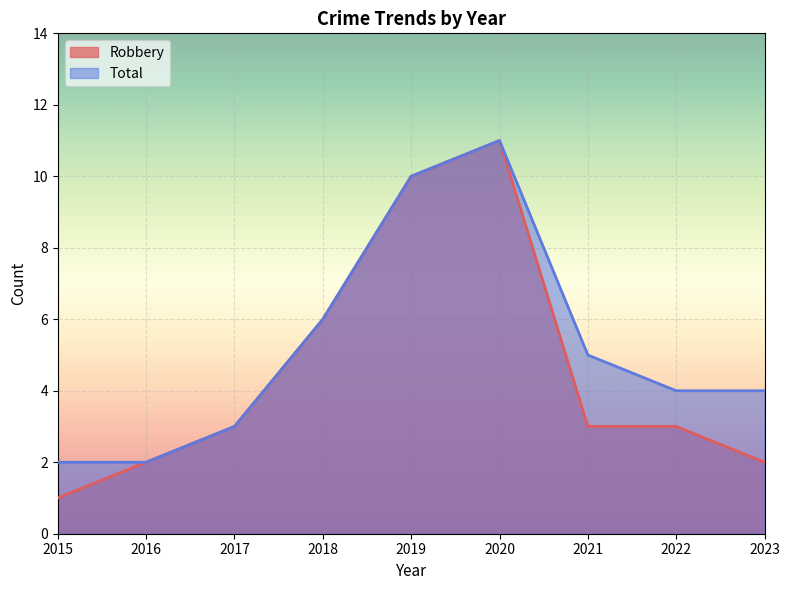

Rank the series at 2017 from highest to lowest value.

Robbery, Total